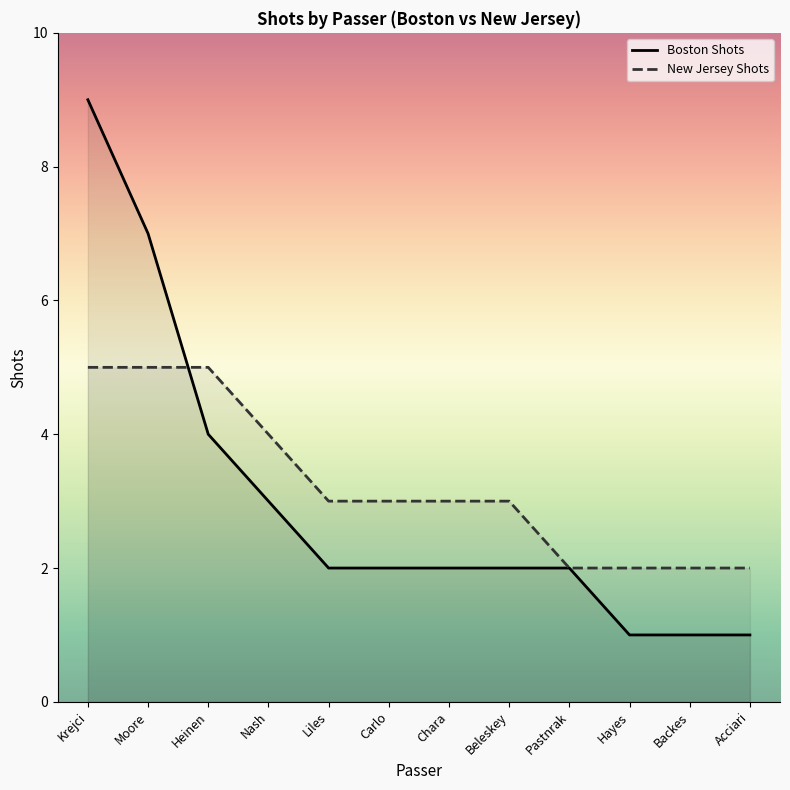

Reading right to left, transcribe all the data shown in this chart.

Boston Shots: 1	1	1	2	2	2	2	2	3	4	7	9
New Jersey Shots: 2	2	2	2	3	3	3	3	4	5	5	5